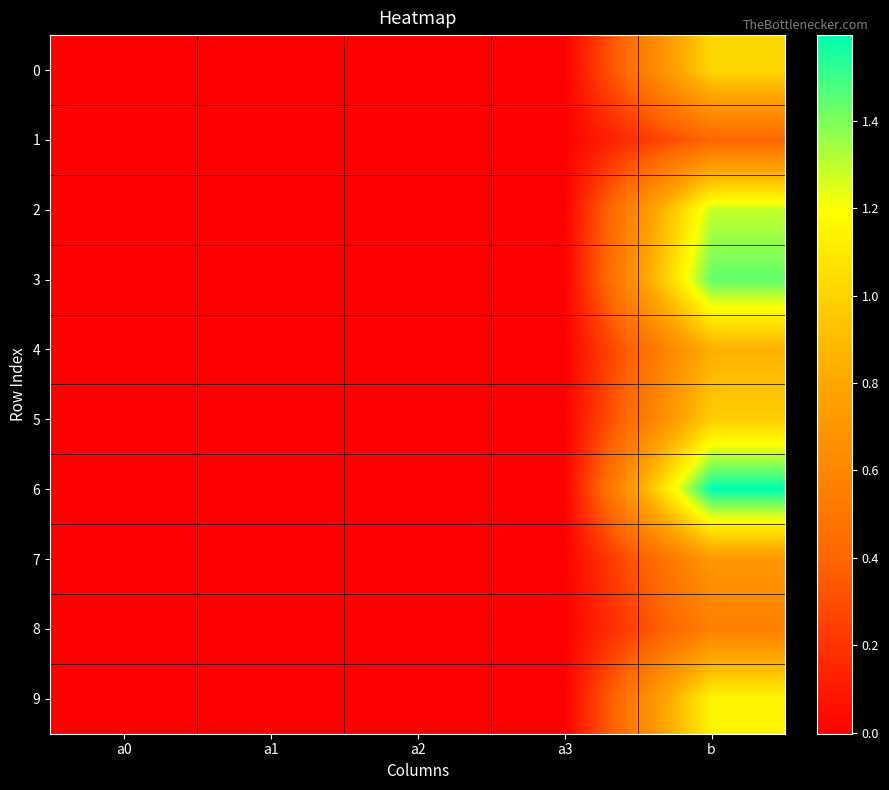

At which category is the sum across all series the highest?

b